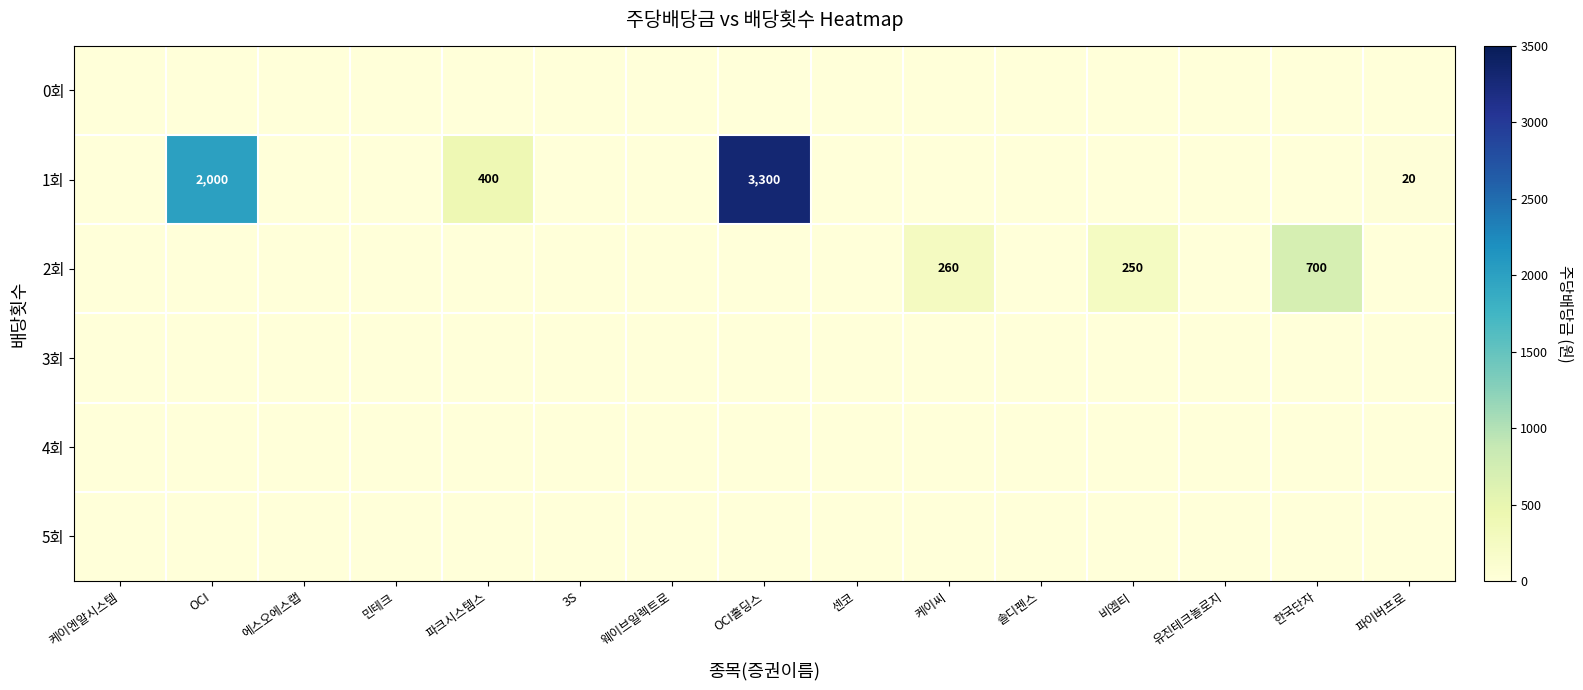

True or false: 2회 has a value of 260 at 케이씨.

True